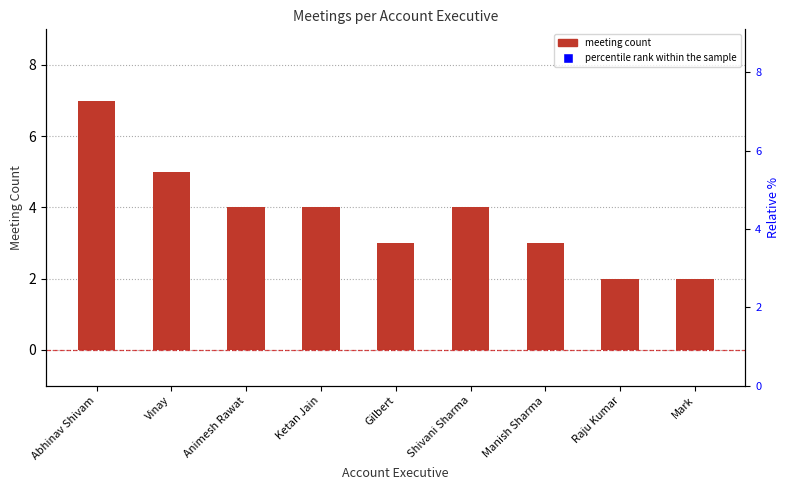

What are all the series names shown in the legend?

meeting_count, percentile rank within the sample